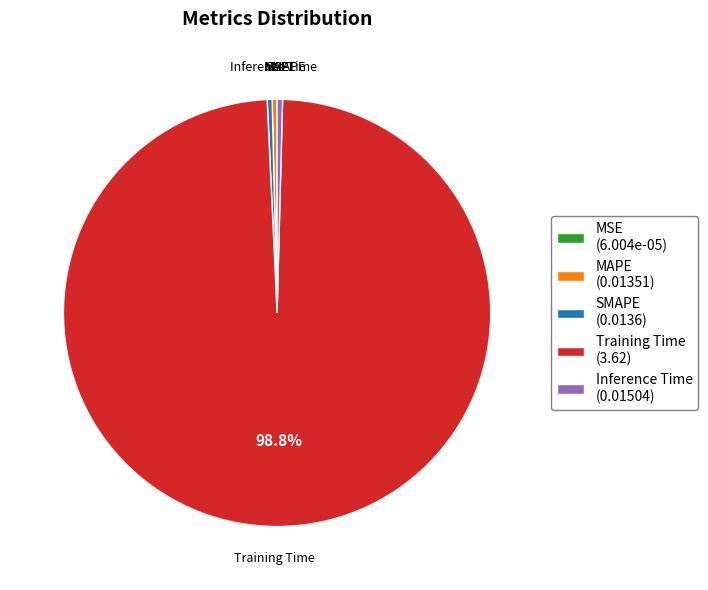

Do Training Time (3.62) and Inference Time (0.01504) together represent more than half of the pie?

Yes